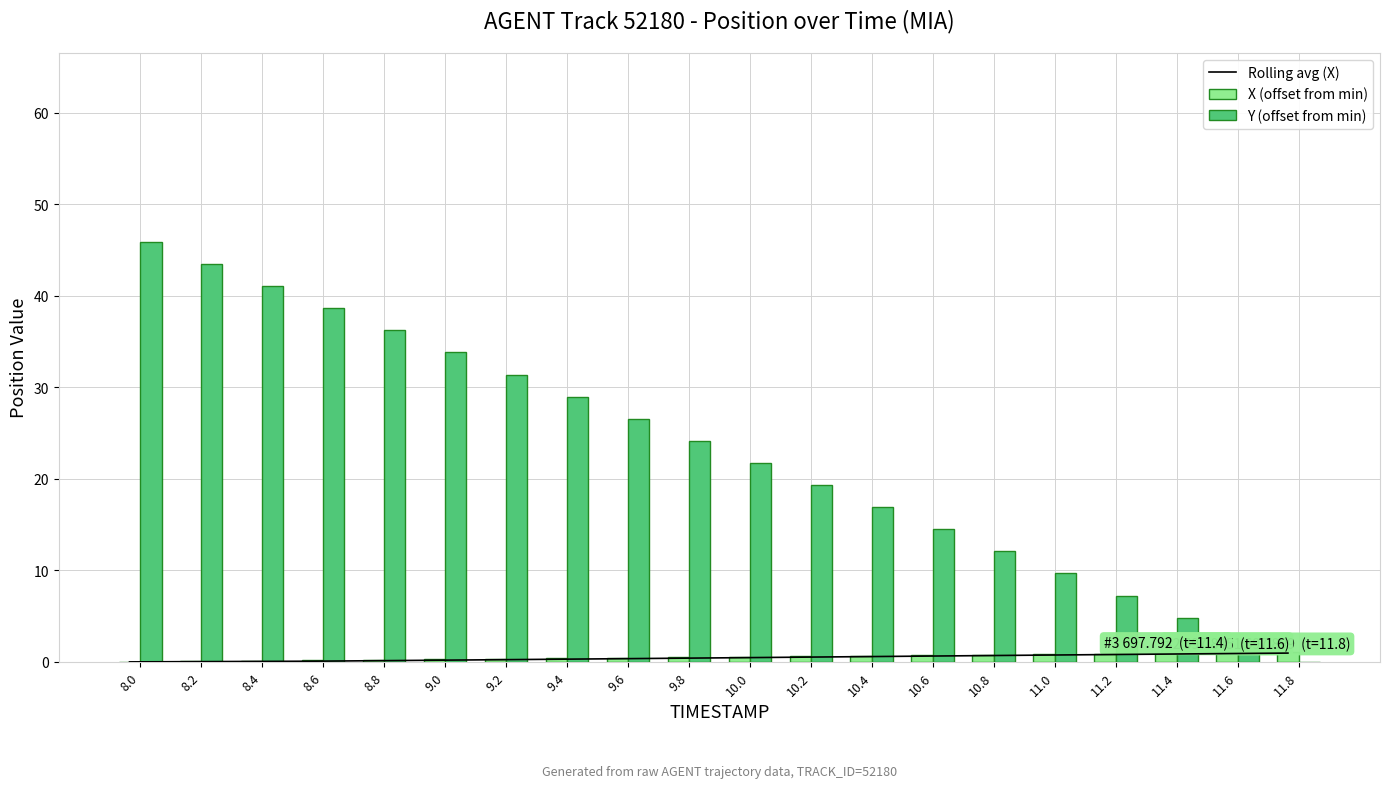

What position from the right is 9.8?

11